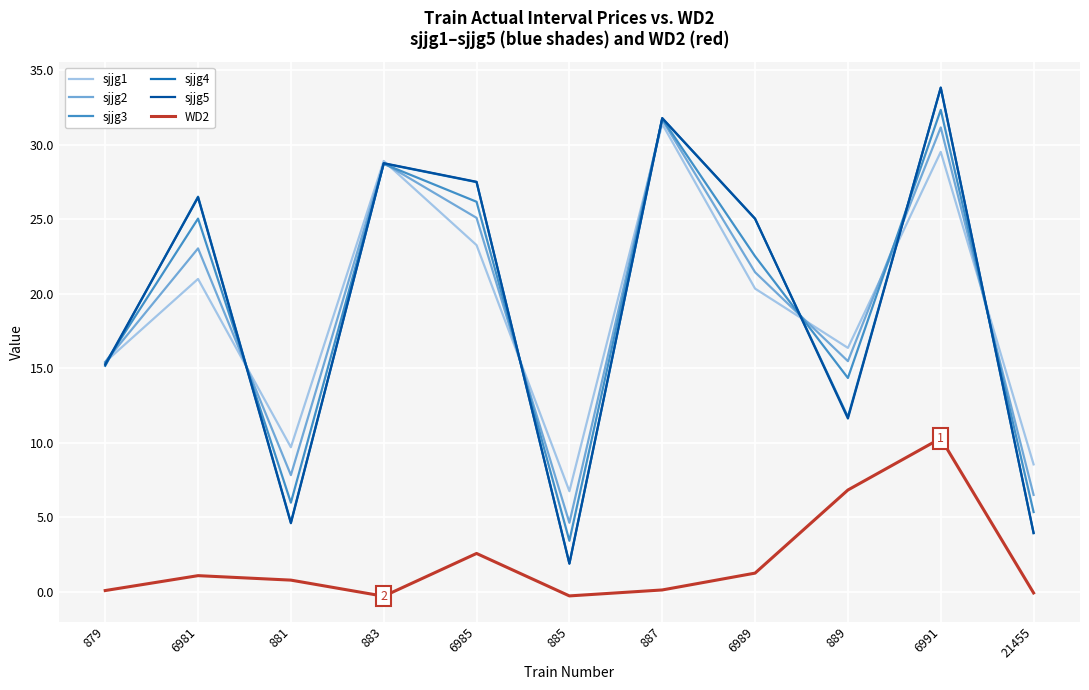

What is the minimum value shown in the chart?

-0.3